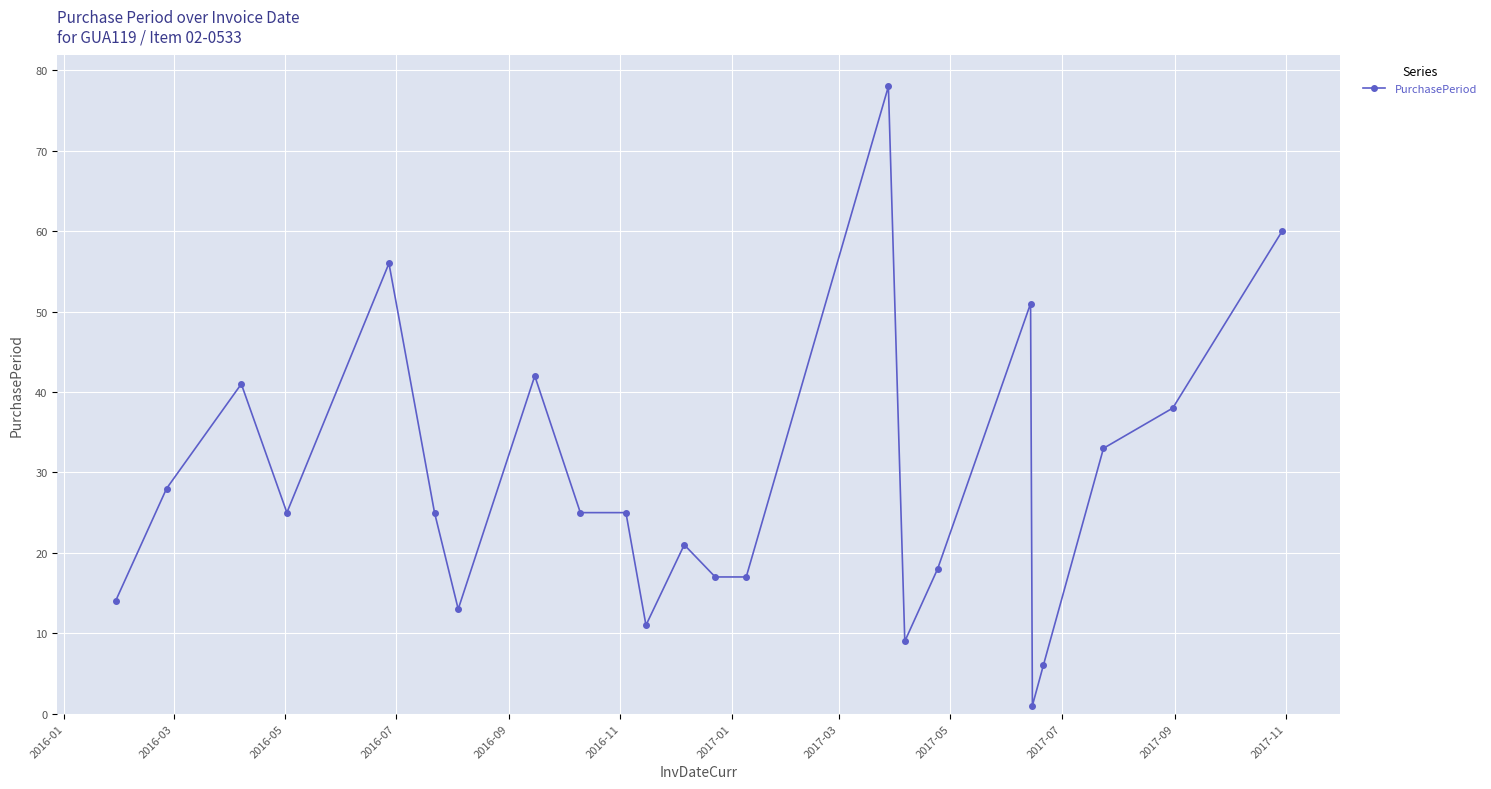

True or false: there are more than 2 points higher than both neighbors.

True